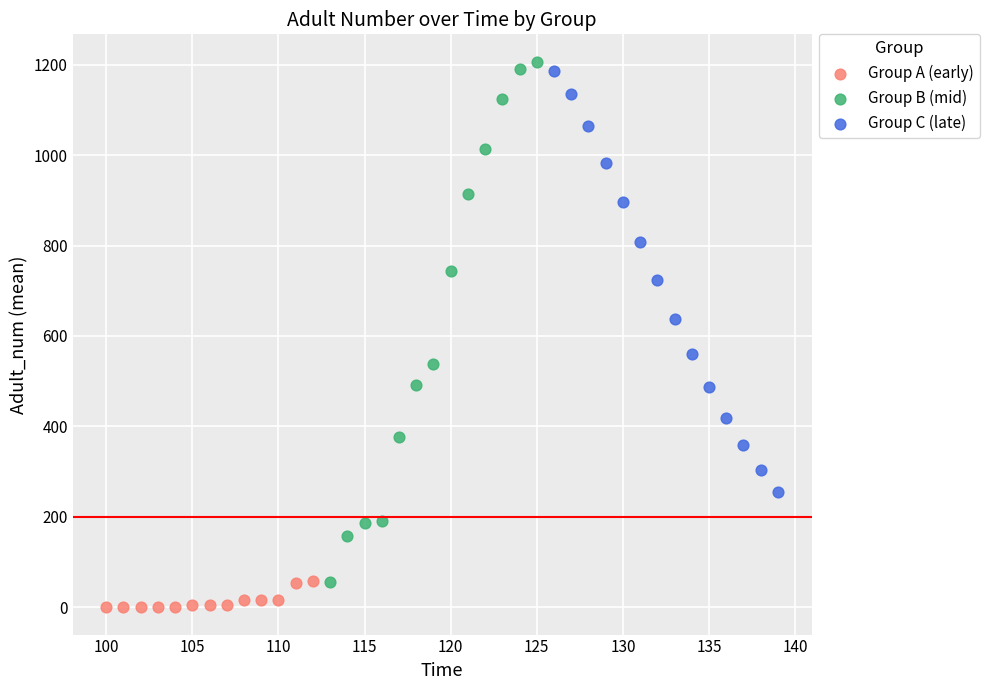

Which series reaches the maximum Y coordinate?

Group B (mid)